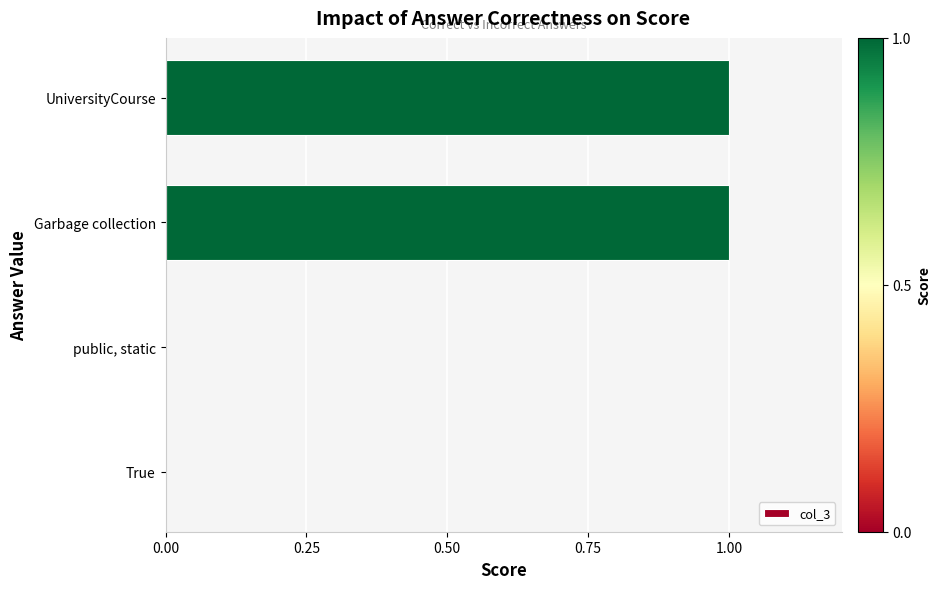

The value at True is 0. True or false?

True